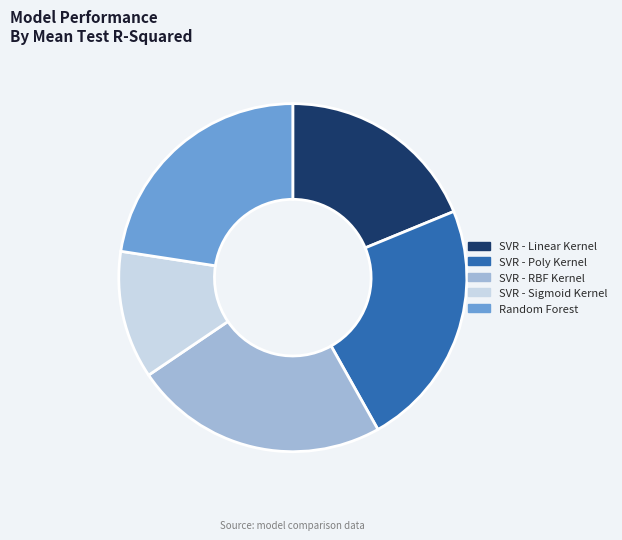

The SVR - Poly Kernel slice represents 23% of the pie. True or false?

True